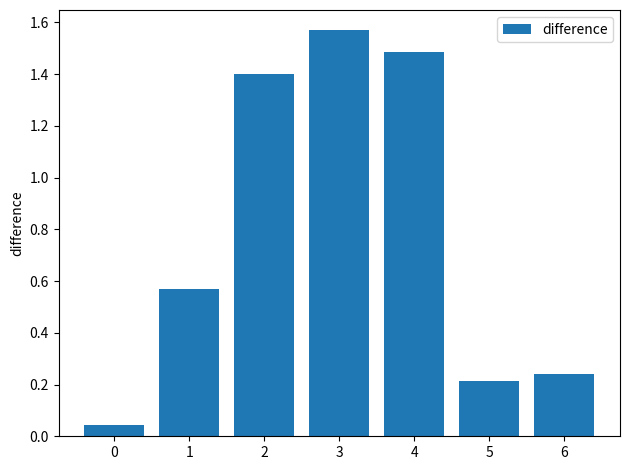

The value at 5 is 0.3. True or false?

False